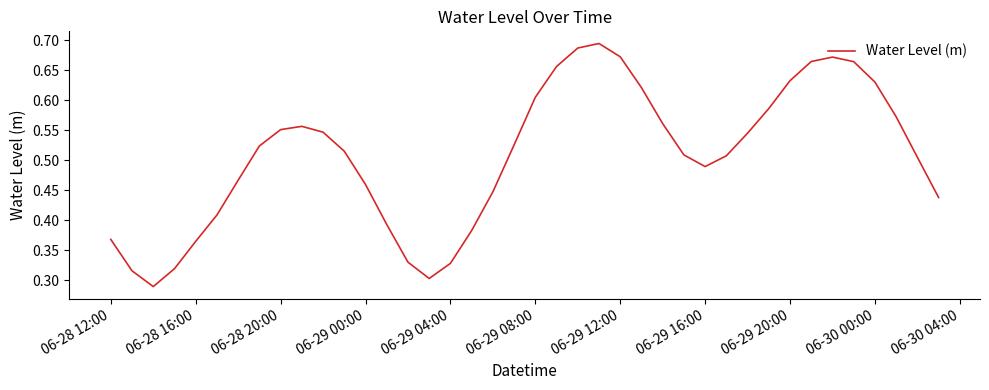

Is this an area chart (filled region under the line)?

No